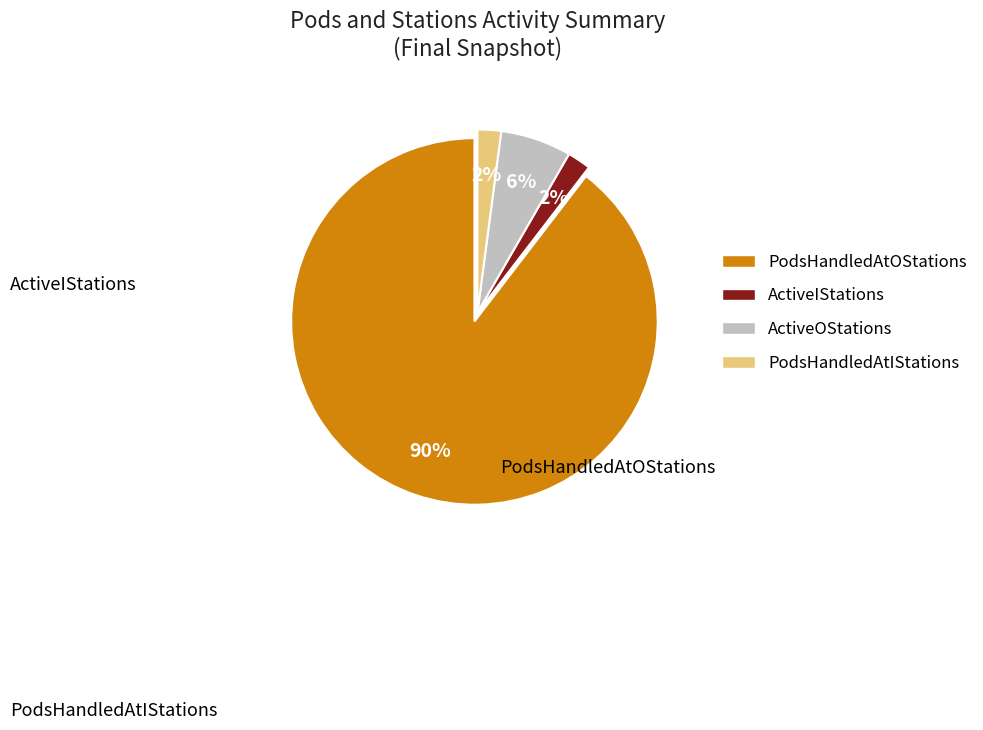

What is the largest slice in the pie chart?

PodsHandledAtOStations